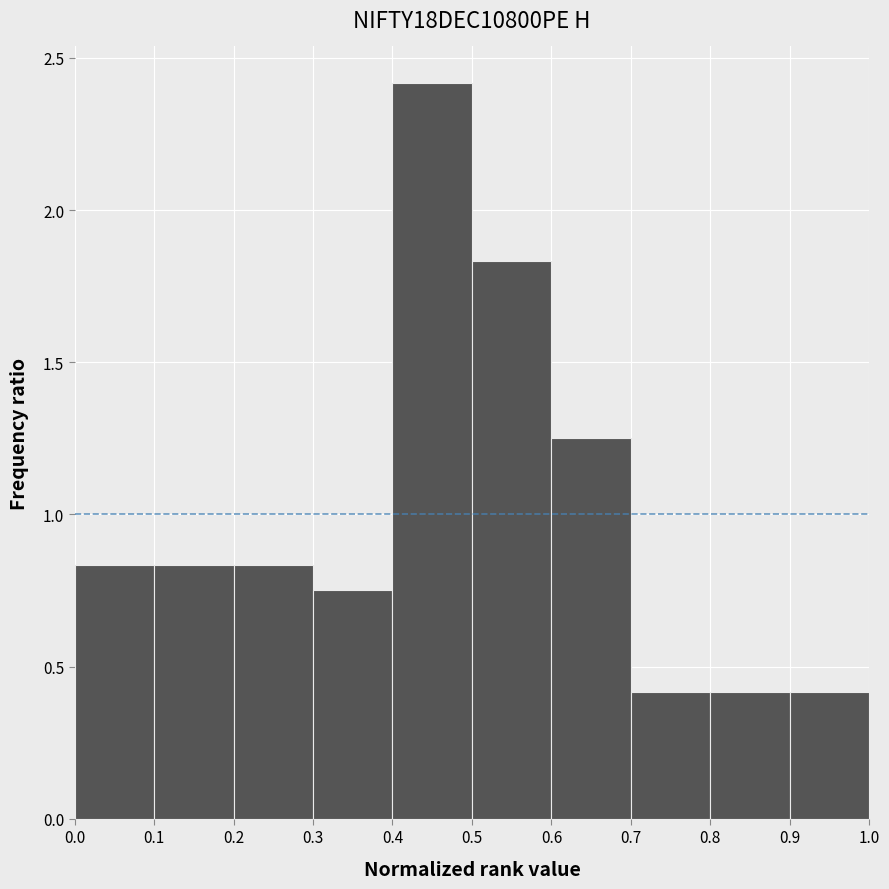

Reading left to right, transcribe this chart: for each bar, give the range it covers on the x-axis and its height. The values are not printed on the chart, so give them approximately, as read against the axis.

0.0 to 0.1: 0.85
0.1 to 0.2: 0.85
0.2 to 0.3: 0.85
0.3 to 0.4: 0.75
0.4 to 0.5: 2.40
0.5 to 0.6: 1.85
0.6 to 0.7: 1.25
0.7 to 0.8: 0.40
0.8 to 0.9: 0.40
0.9 to 1.0: 0.40